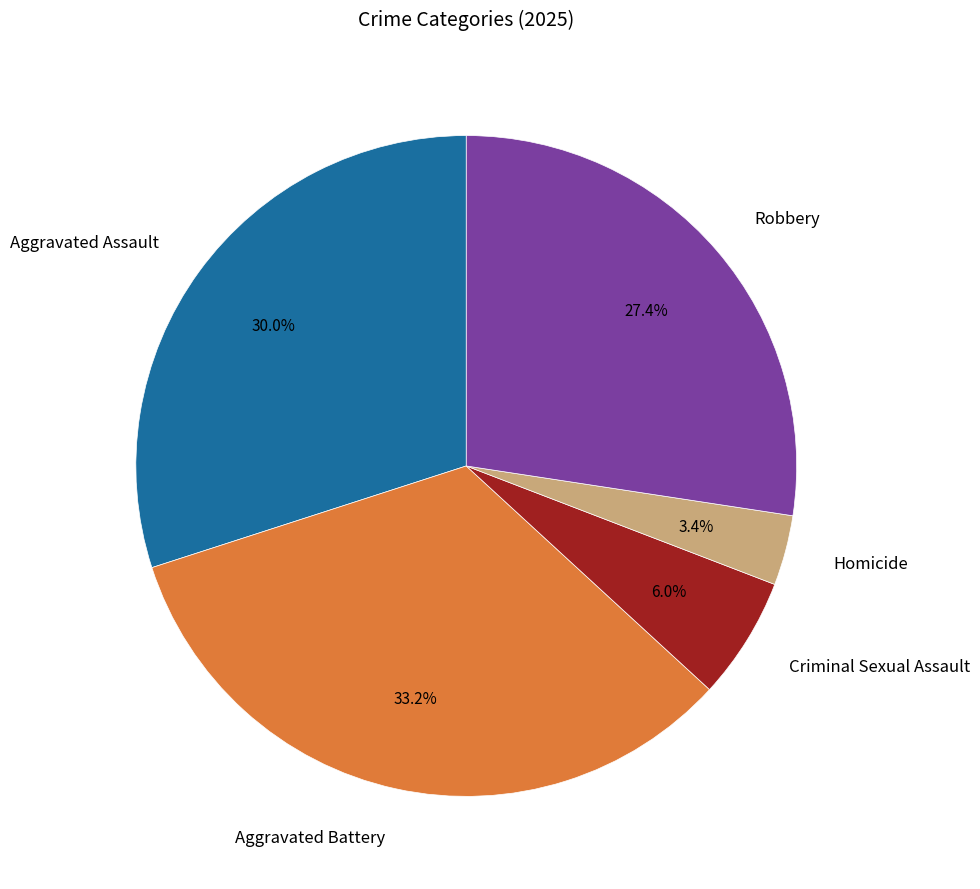

Rank the categories by value from highest to lowest.

Aggravated Battery, Aggravated Assault, Robbery, Criminal Sexual Assault, Homicide